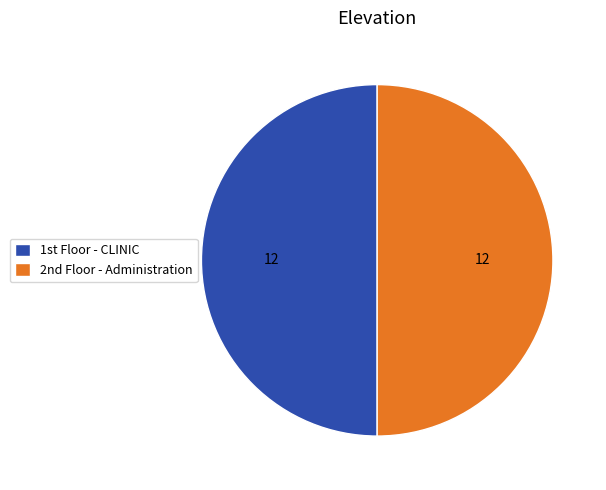

How many slices are in this pie chart?

2